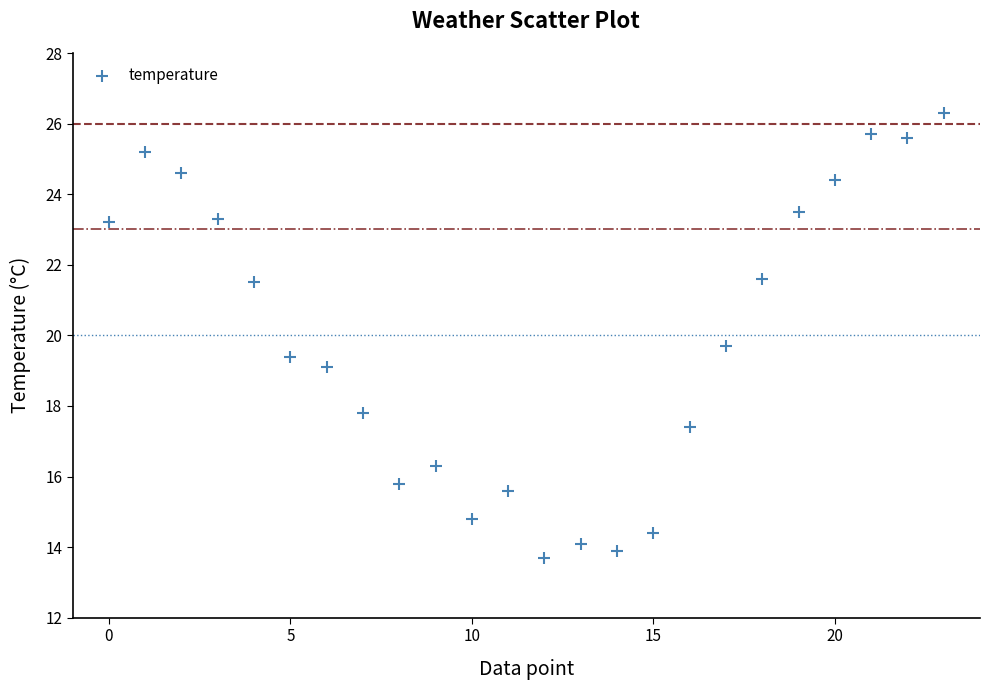

What is the range of Y values (max minus min)?

12.6